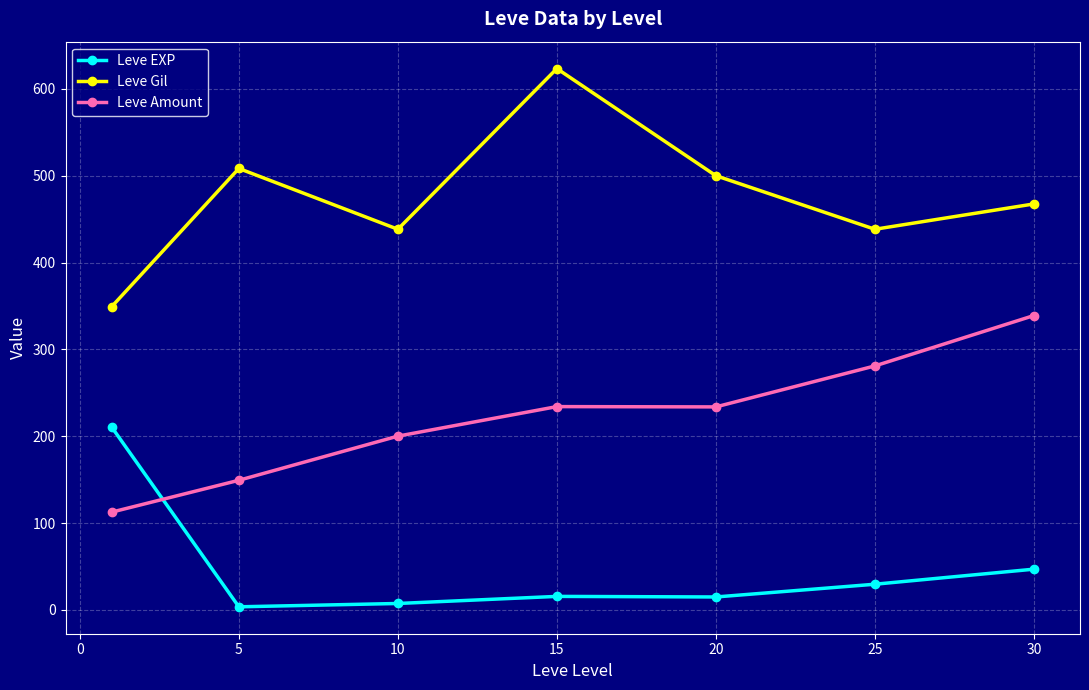

How many interior local valleys does the Leve Gil series have?

2